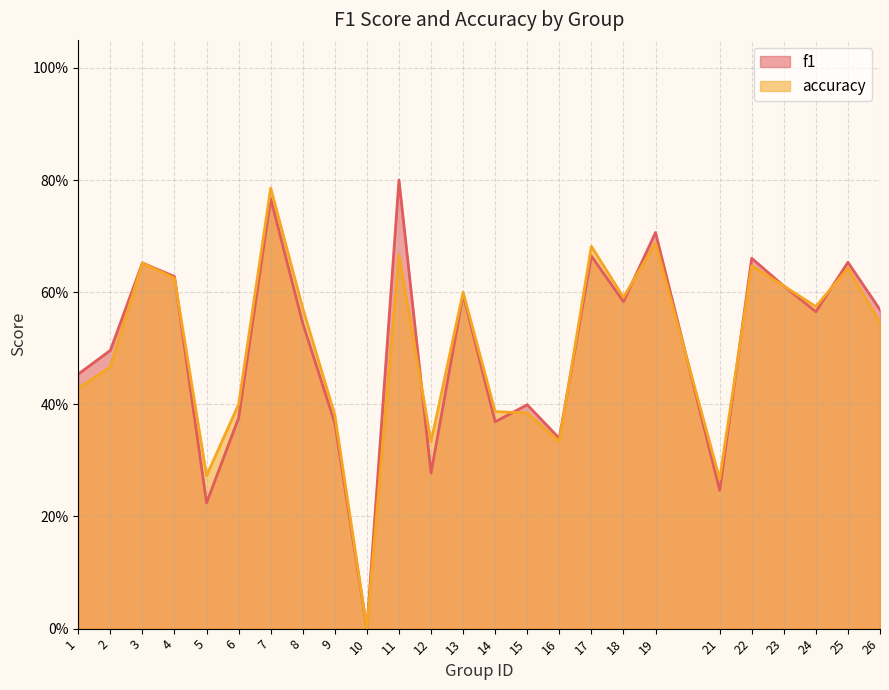

What is the average value of the f1 series?

0.5